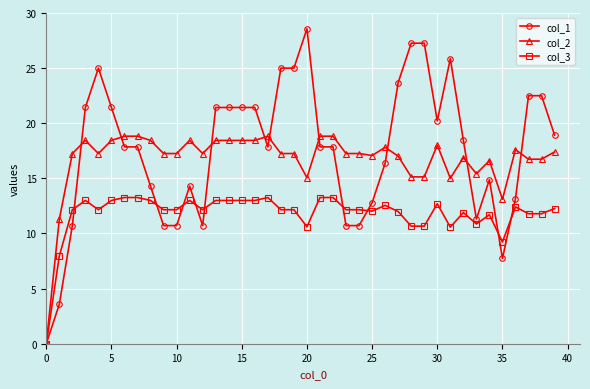

What is the sum of all col_2 values?

669.0